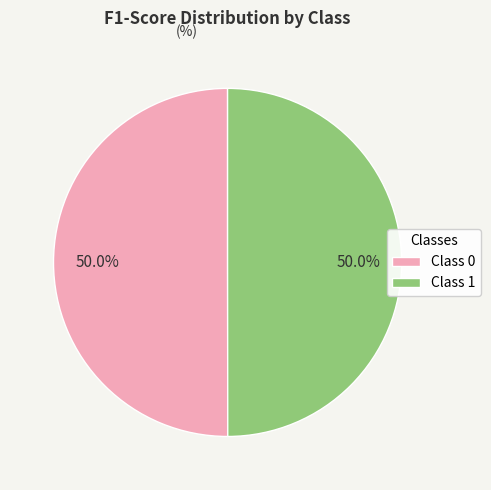

Combined, do Class 0 and Class 1 account for over 50%?

Yes